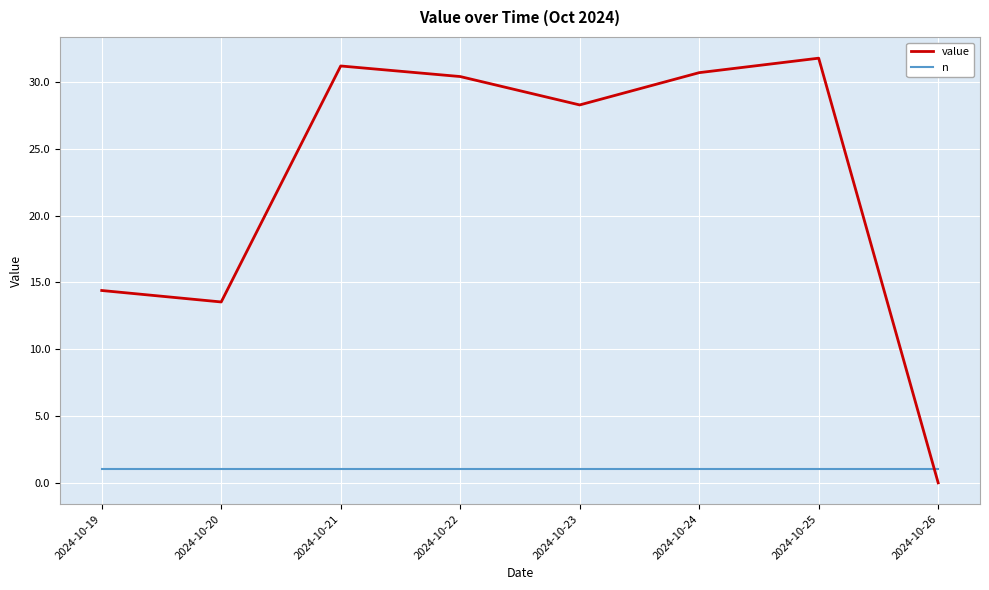

The value of n at 2024-10-24 is 1.0. True or false?

True